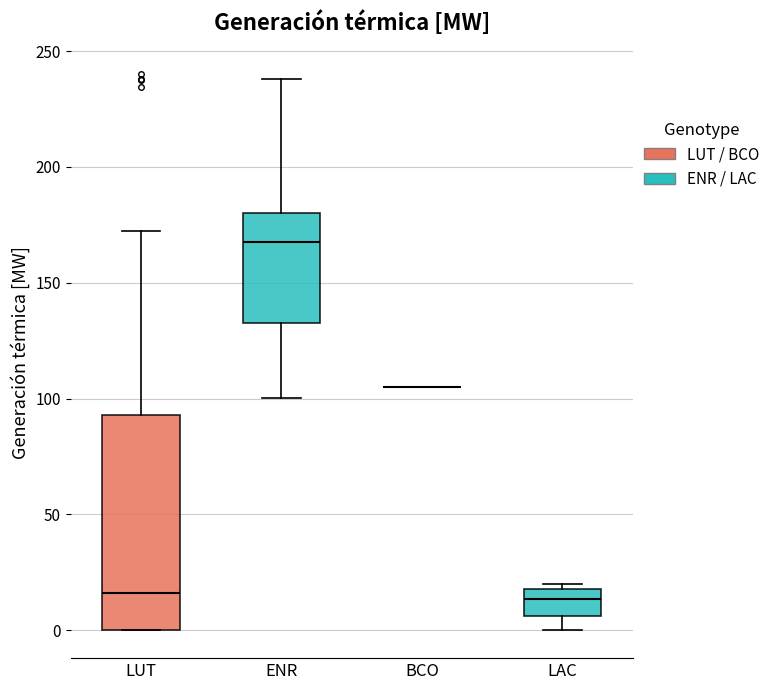

Reading left to right, transcribe this box plot: for each box, give where its median line is, the range the box spans, and where its two whiskers end, as read against the y-axis. The values are not printed on the chart, so give them approximately, as read against the axis.

LUT: median 15, box 0 to 95, whiskers 0 to 170
ENR: median 170, box 130 to 180, whiskers 100 to 240
BCO: box collapsed to a line at 105, whiskers 105 to 105
LAC: median 15, box 5 to 20, whiskers 0 to 20 (just above the box's upper edge)